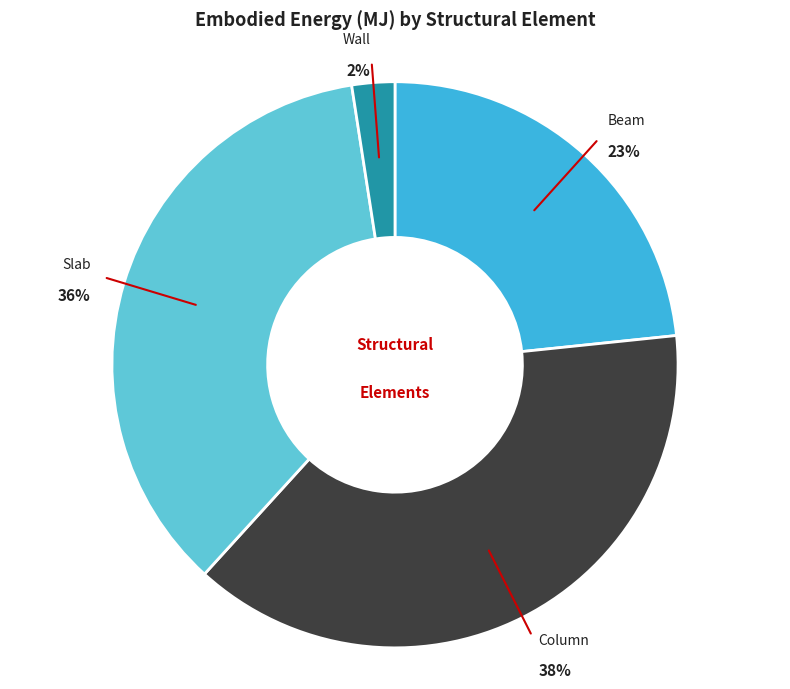

To the nearest percent, what is the average slice percentage?

25%